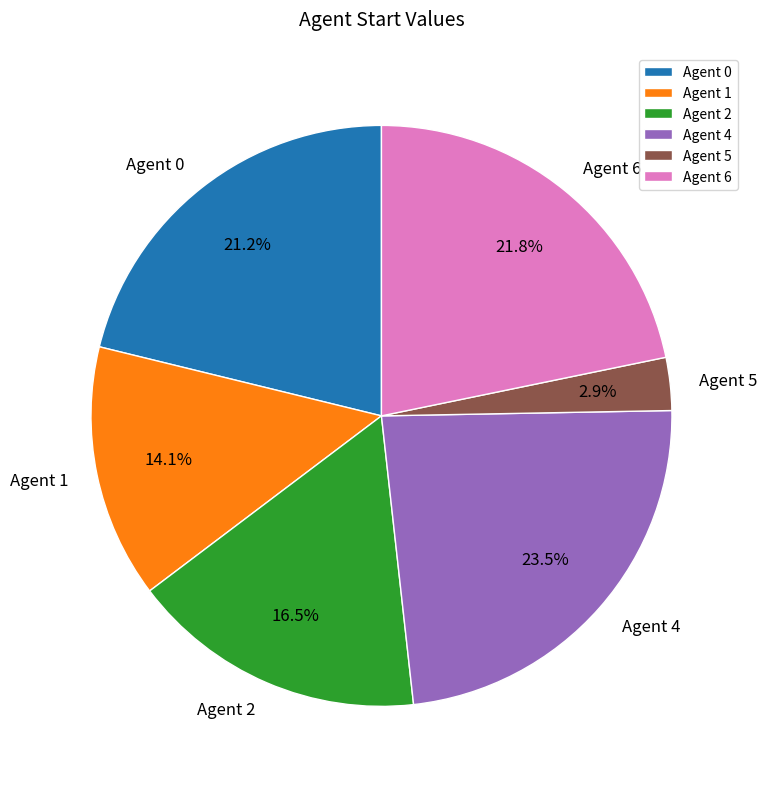

How many slices are in this pie chart?

6